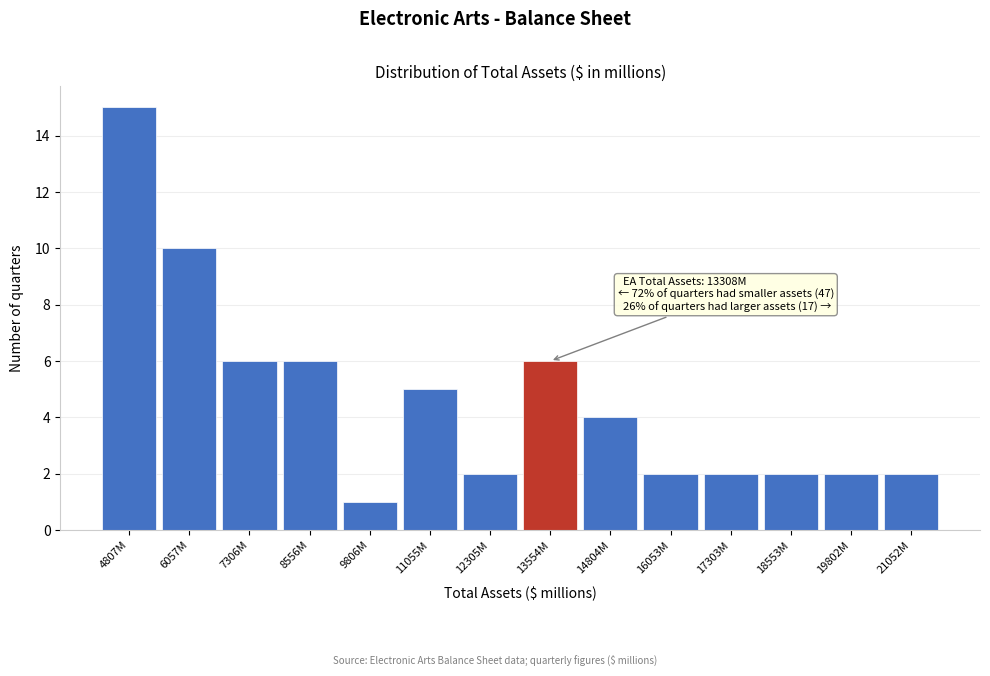

Reading right to left, what are all the values shown in this chart?

21052M=2	19802M=2	18553M=2	17303M=2	16053M=2	14804M=4	13554M=6	12305M=2	11055M=5	9806M=1	8556M=6	7306M=6	6057M=10	4807M=15